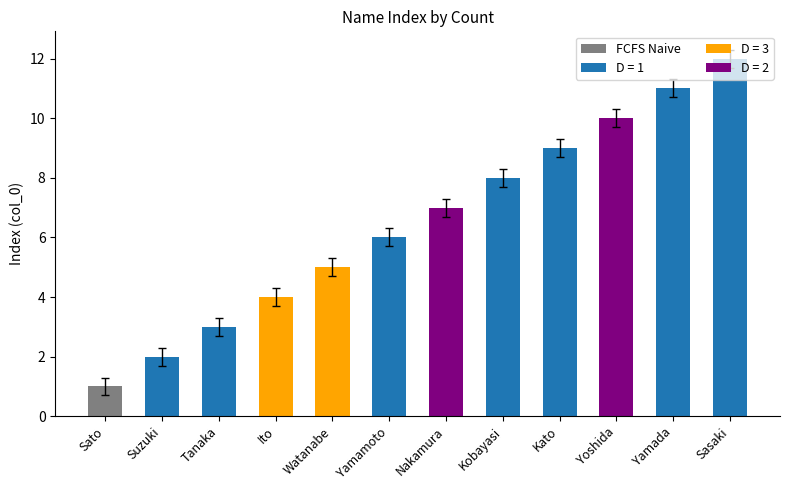

Where is the data nearest to the value 6?

Yamamoto